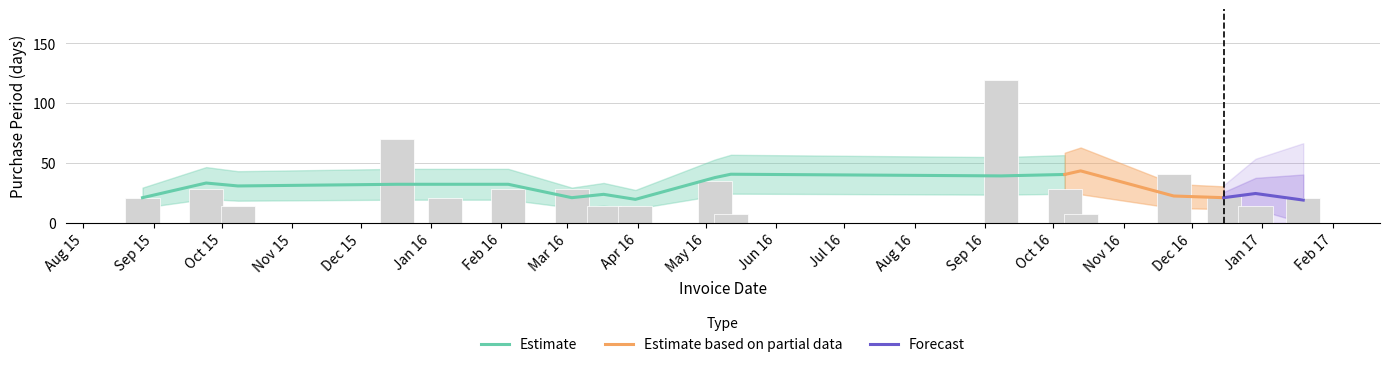

True or false: the data shows 22 at 2016-03-17.

False